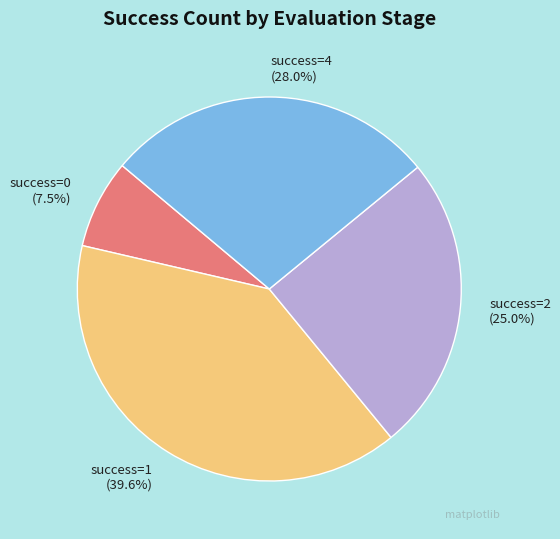

What is the ratio of the value at success=2 (25.0%) to the value at success=0 (7.5%)?

3.3